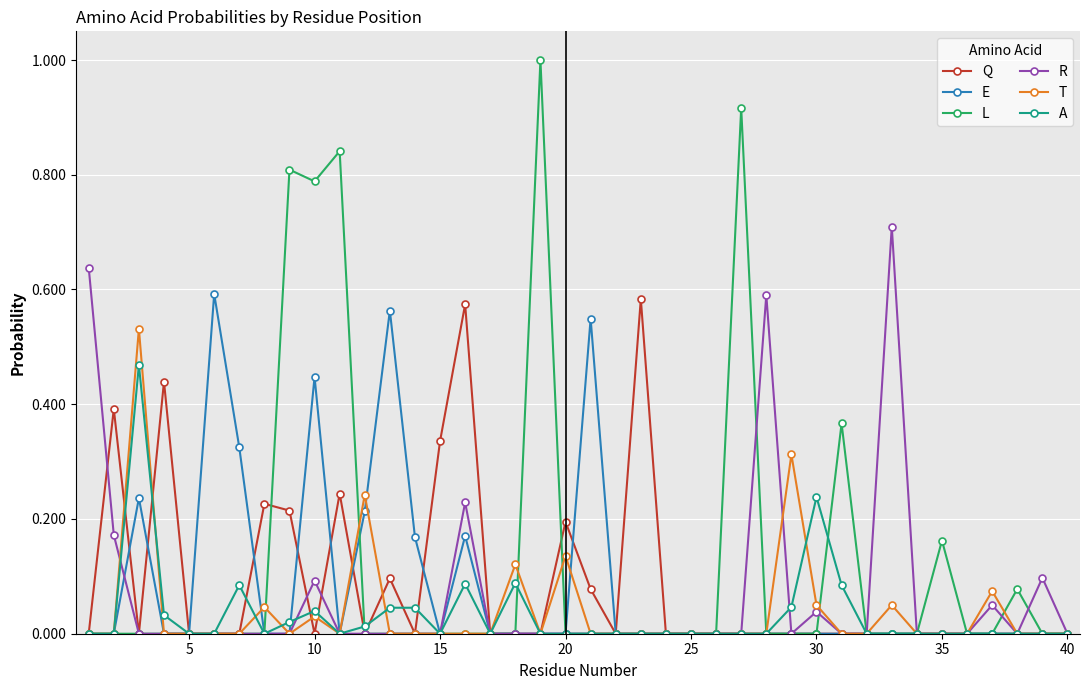

What is the maximum value shown in the chart?

1.0